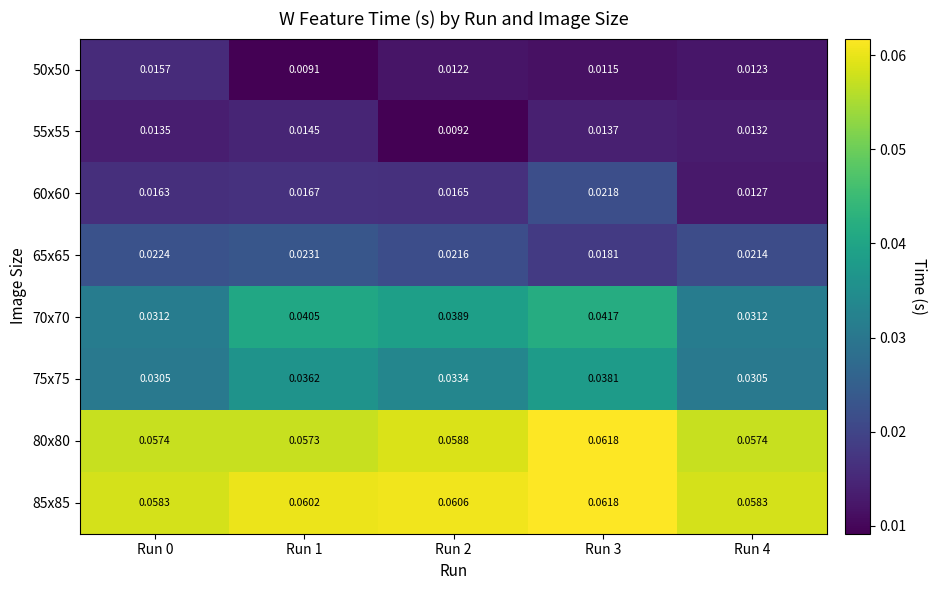

Which series has the largest total across all categories?

85x85